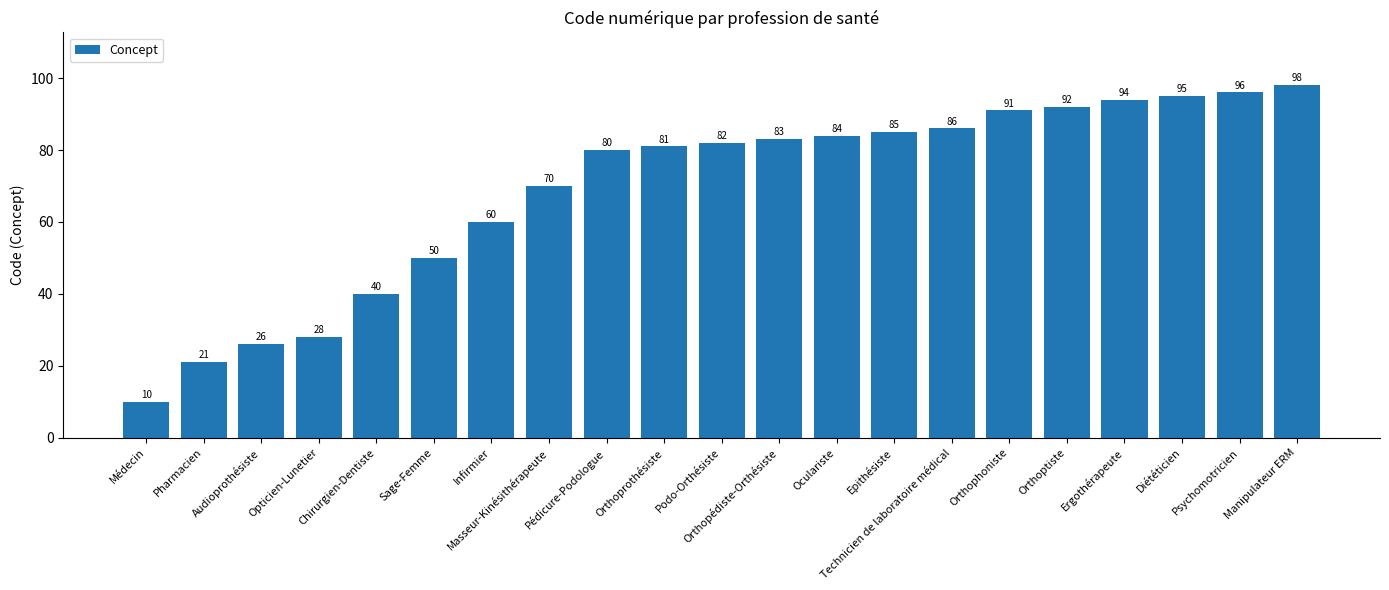

Is it true that the value at Chirurgien-Dentiste is 57?

False